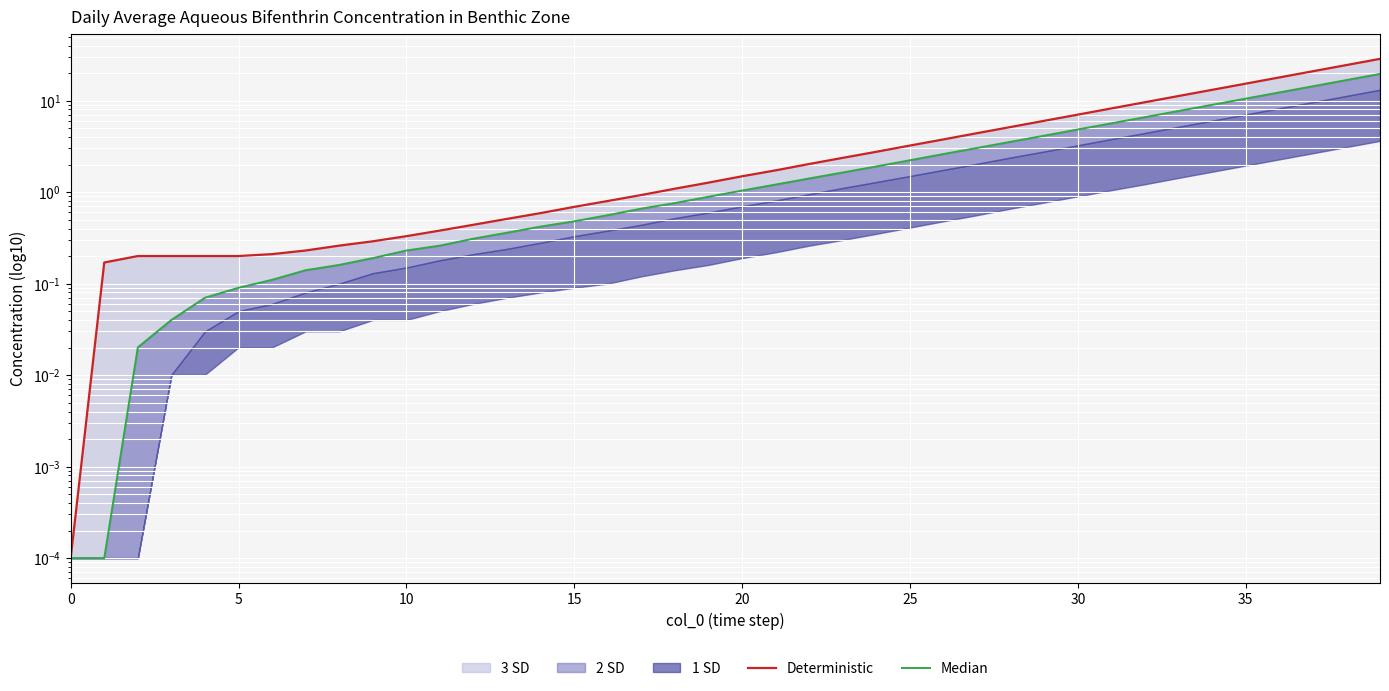

What is the label of the 31st point from the left?

30